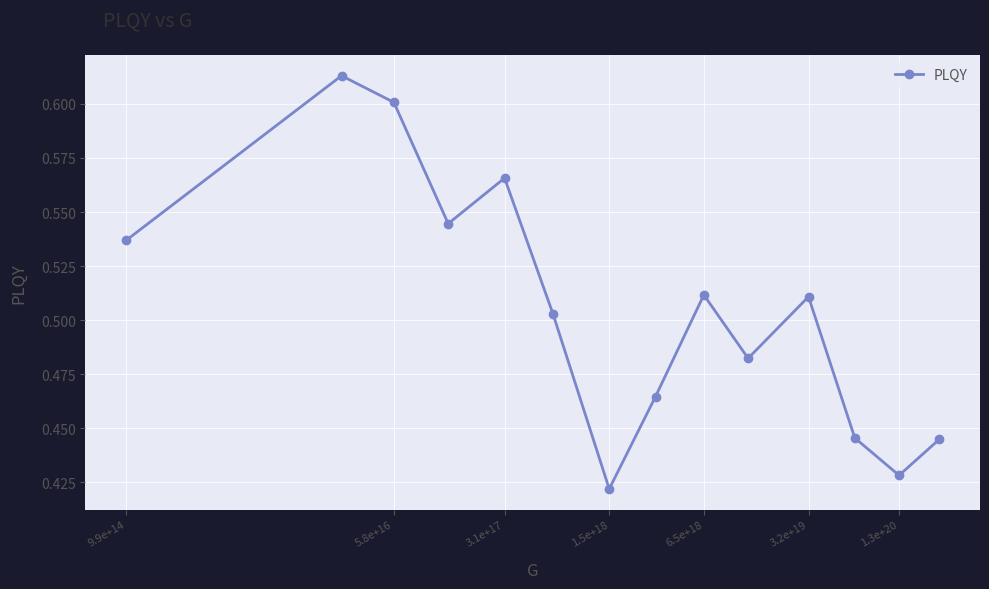

How many points are lower than both their immediate neighbors (excluding endpoints)?

4